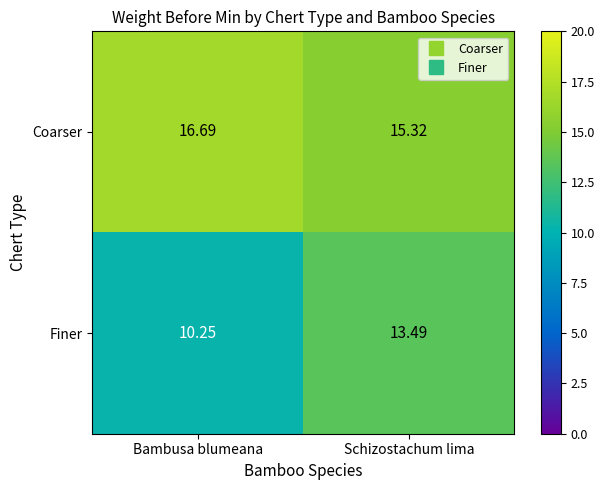

What is the minimum value for Finer?

10.2